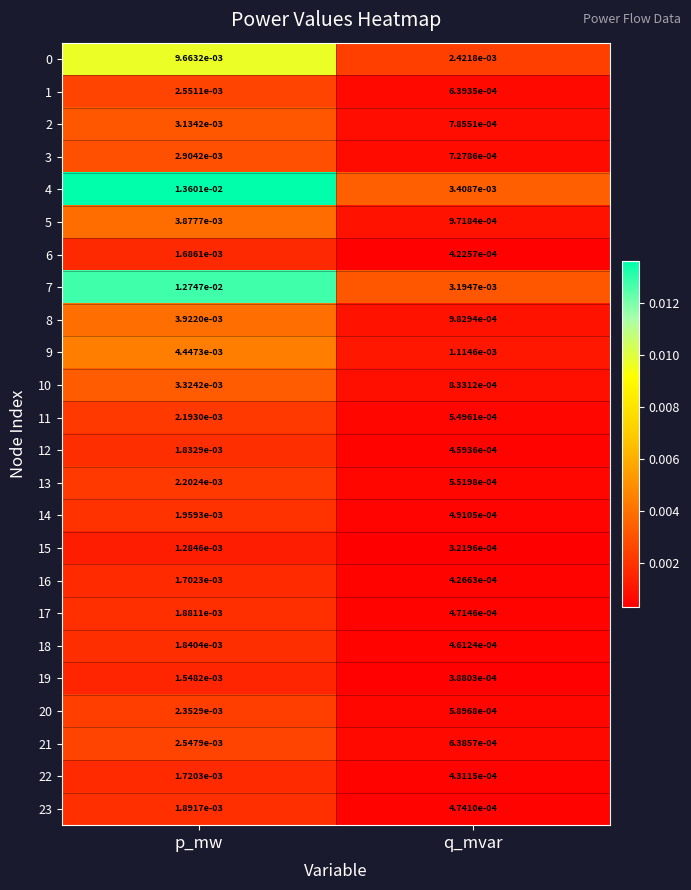

Which label corresponds to the largest value in the chart?

p_mw